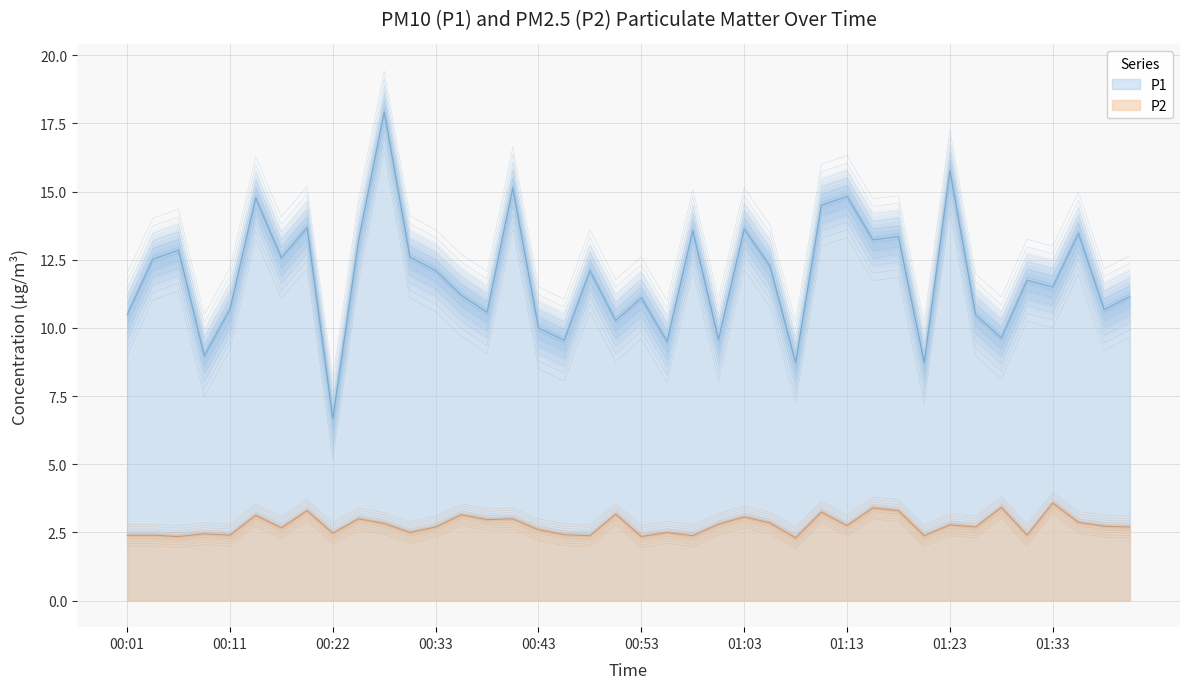

True or false: P1 and P2 intersect in this chart.

False